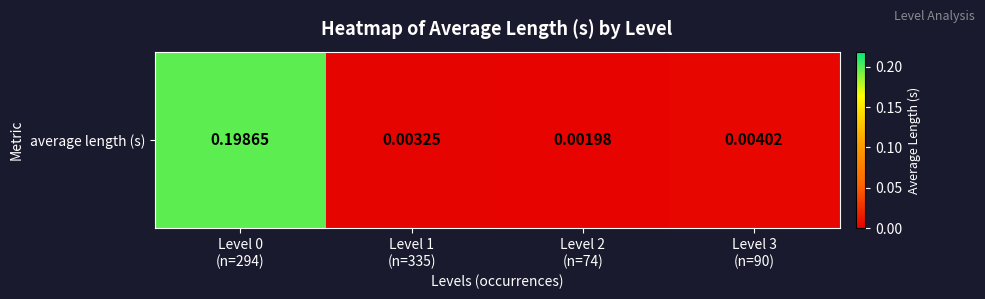

Rank the categories by value from highest to lowest.

Level 0
(n=294), Level 3
(n=90), Level 1
(n=335), Level 2
(n=74)